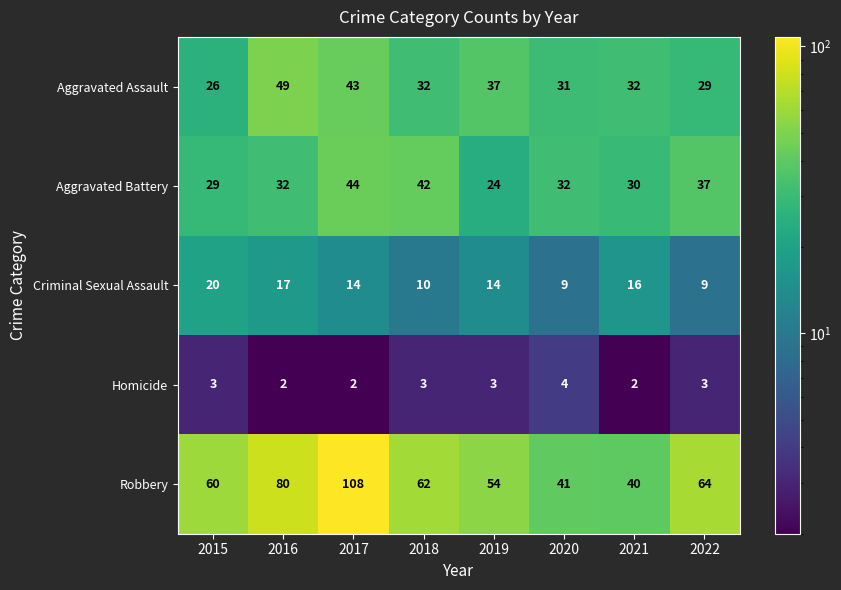

The Homicide series shows 1 at 2018. True or false?

False